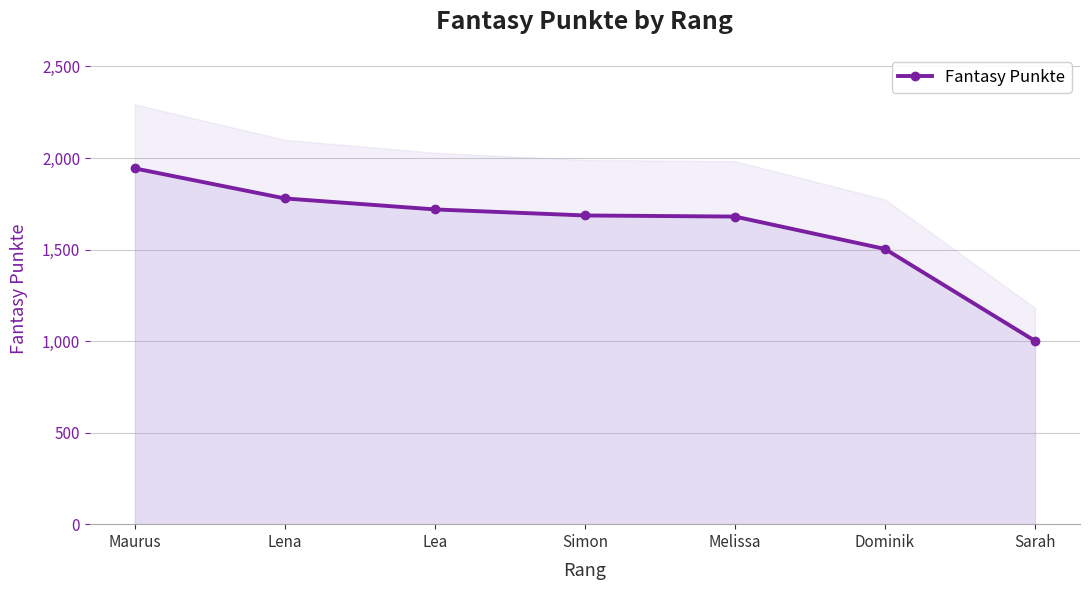

Which has a higher value, Lena or Melissa?

Lena